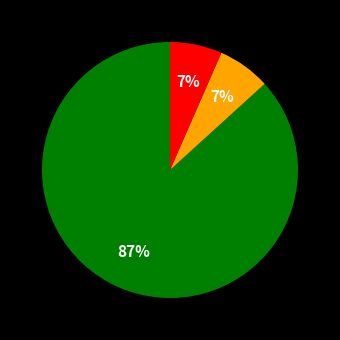

How many slices are in this pie chart?

3